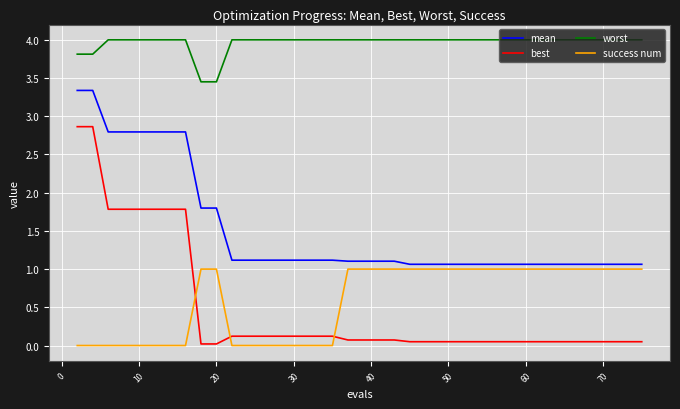

List the series in order of their peak value, highest first.

worst, mean, best, success num